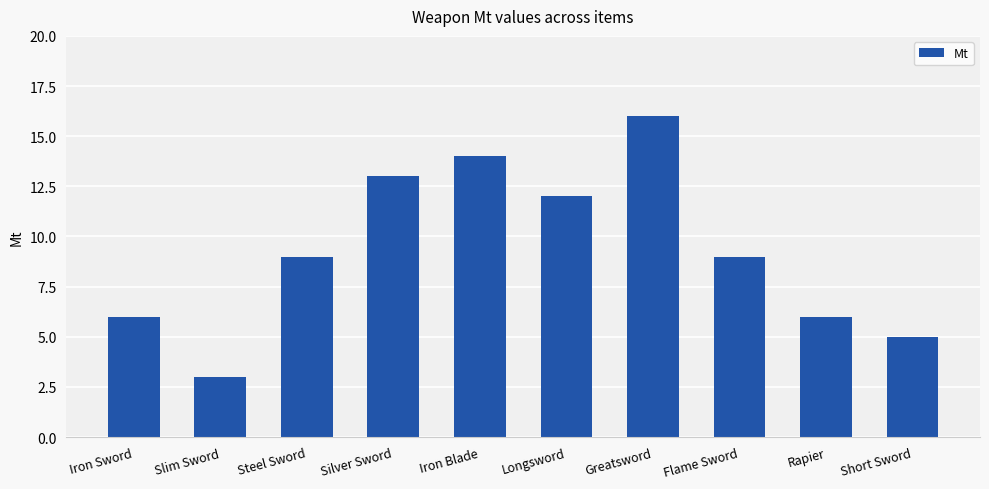

Reading right to left, extract all data points from this chart.

Short Sword=5	Rapier=6	Flame Sword=9	Greatsword=16	Longsword=12	Iron Blade=14	Silver Sword=13	Steel Sword=9	Slim Sword=3	Iron Sword=6